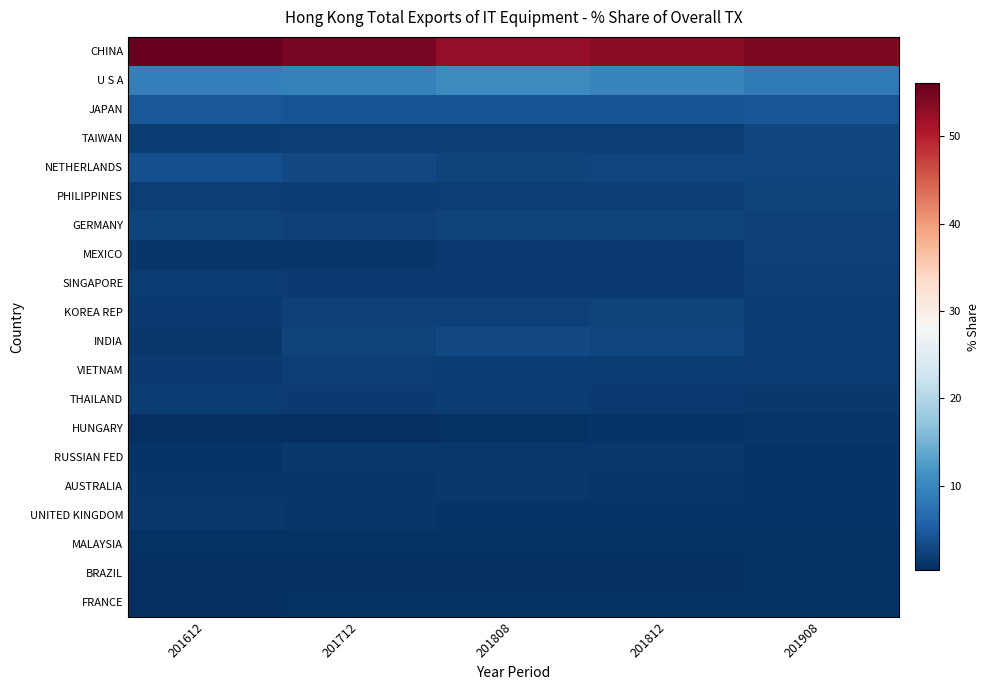

Rank the series by their maximum value, from lowest to highest.

FRANCE, BRAZIL, MALAYSIA, HUNGARY, AUSTRALIA, UNITED KINGDOM, RUSSIAN FED, THAILAND, VIETNAM, SINGAPORE, MEXICO, PHILIPPINES, KOREA REP, GERMANY, TAIWAN, INDIA, NETHERLANDS, JAPAN, U S A, CHINA